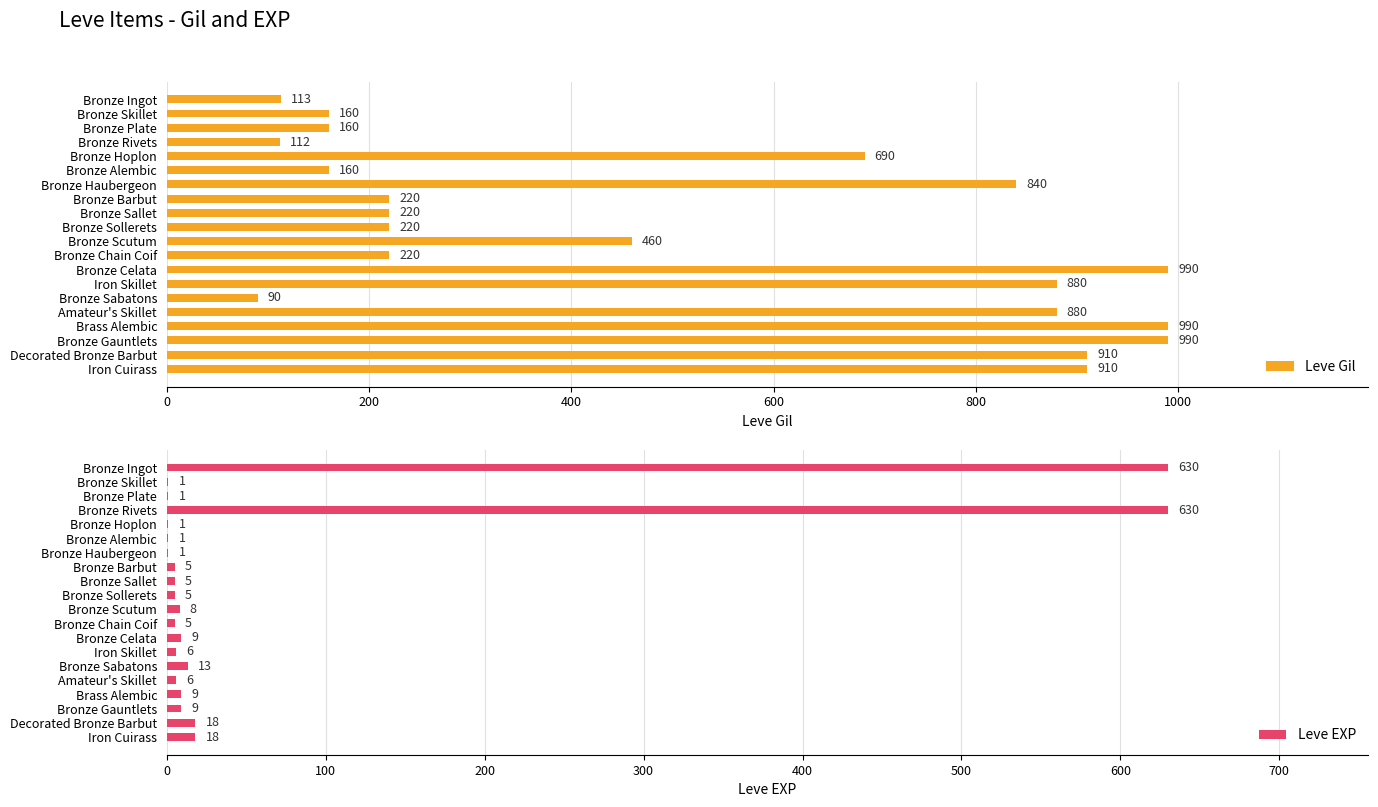

The value of Leve EXP at Bronze Chain Coif is 5. True or false?

True